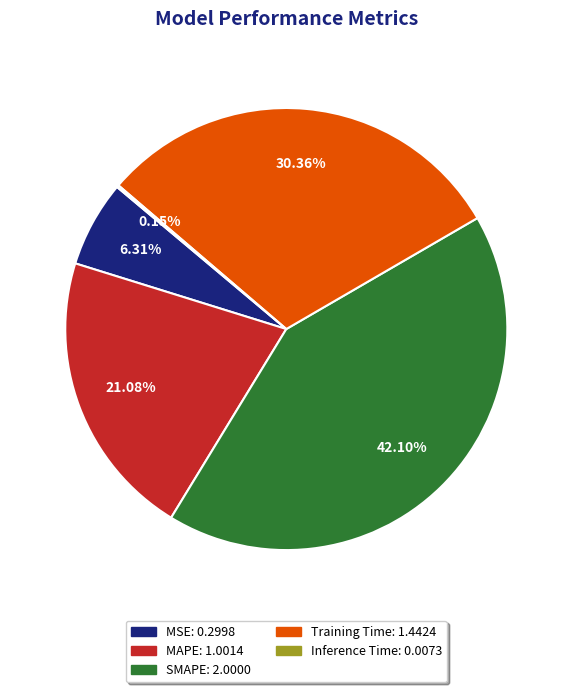

Is there any slice that represents more than half of the pie?

No